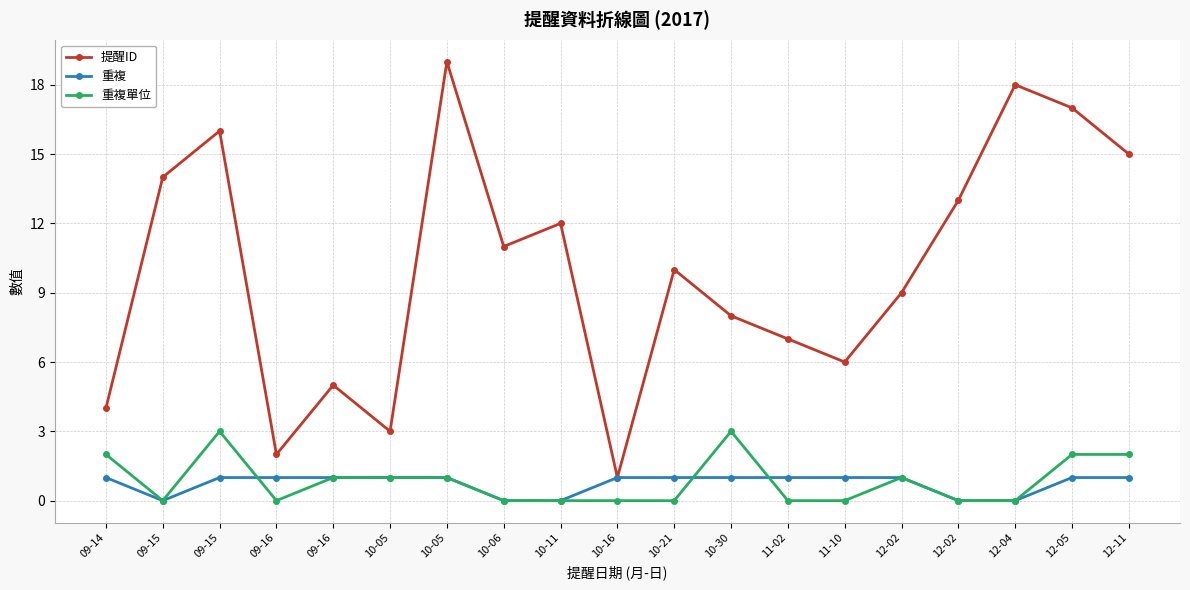

The value of 重複單位 at 09-15 is -2. True or false?

False